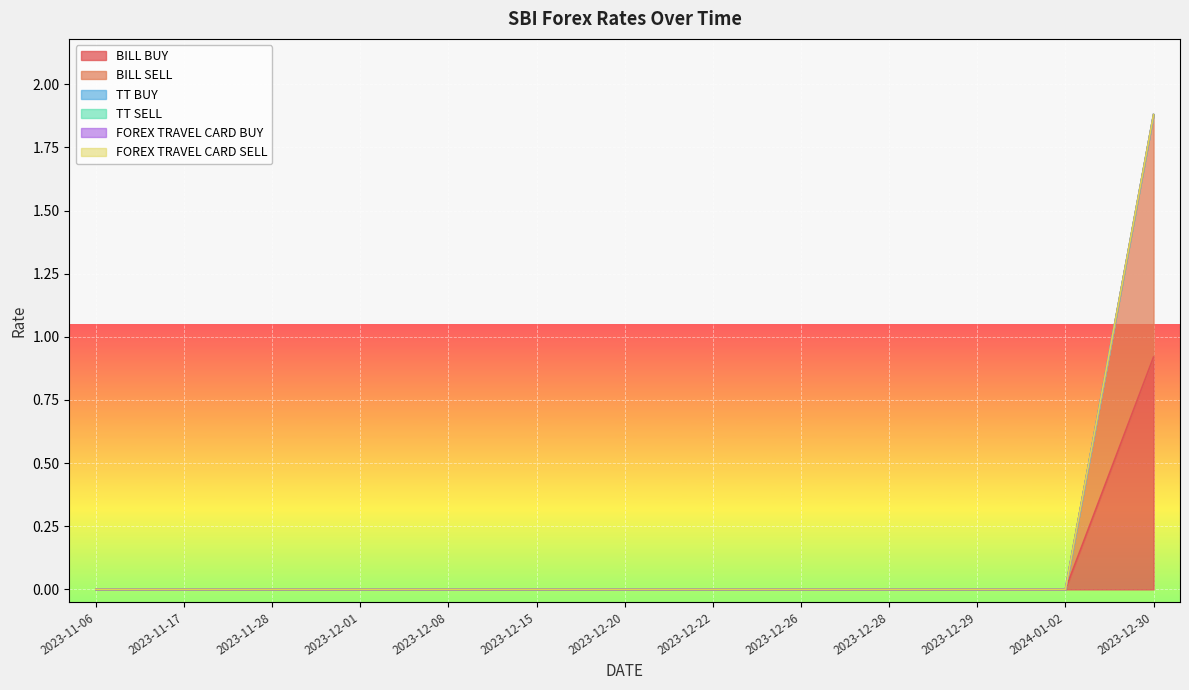

True or false: TT SELL and FOREX TRAVEL CARD SELL cross at least once.

False